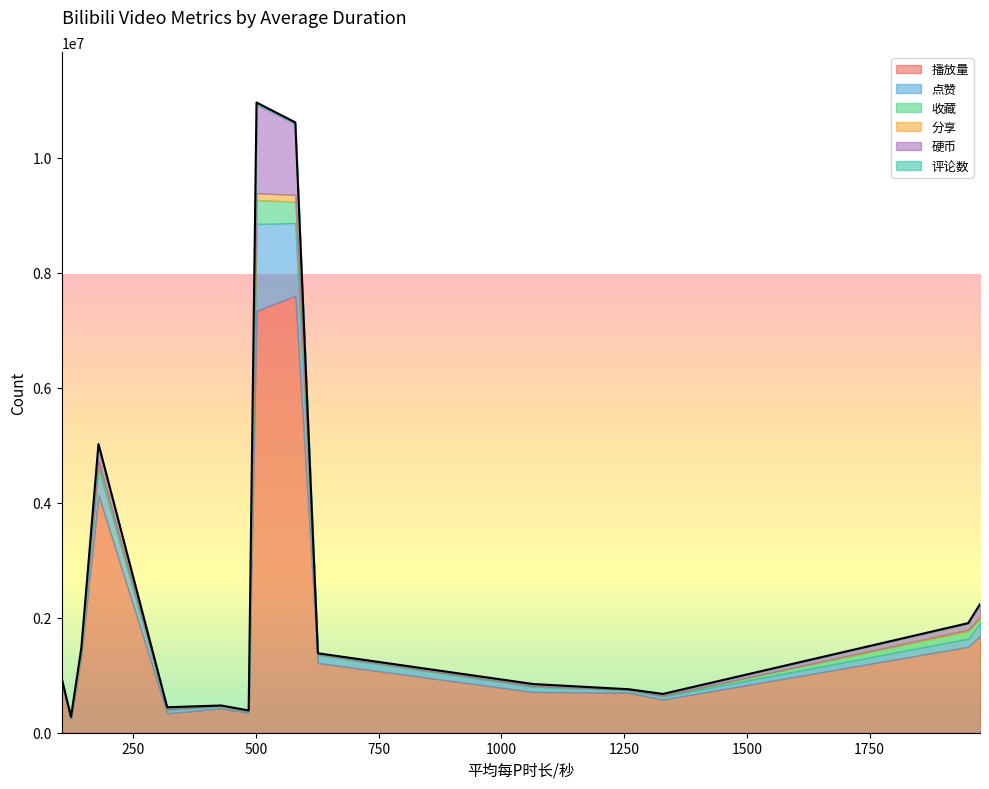

After their last crossing, which series has the higher values: 收藏 or 硬币?

硬币